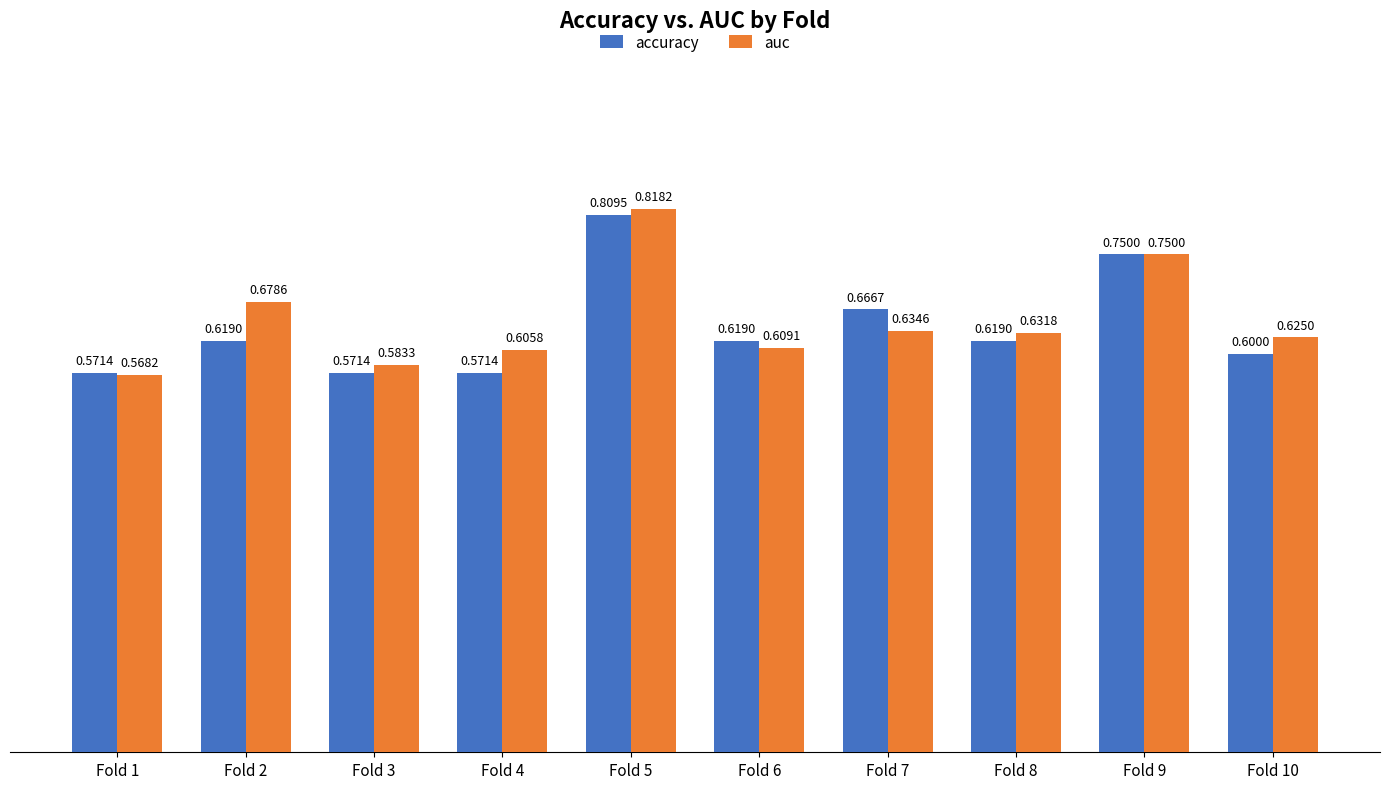

The auc series shows 0.6 at Fold 10. True or false?

True